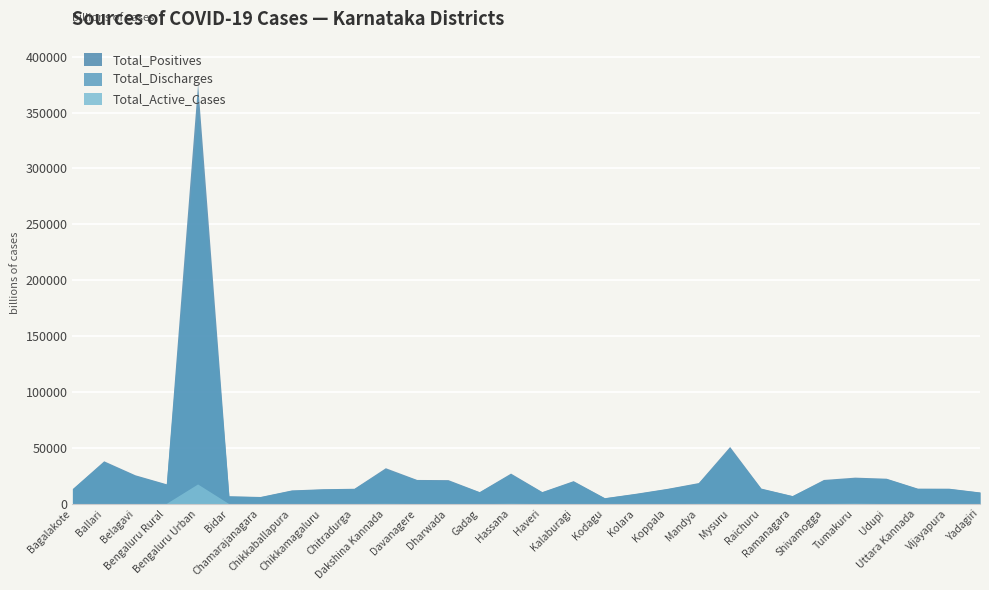

What are all the series names shown in the legend?

Total_Positives, Total_Discharges, Total_Active_Cases